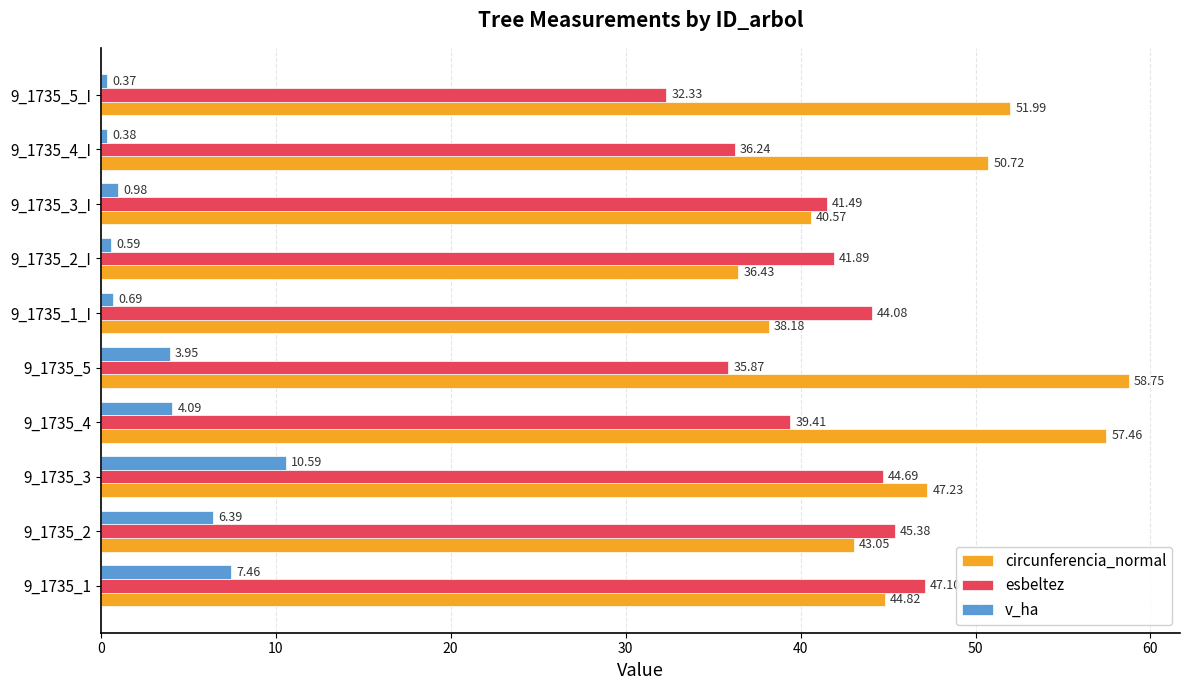

At which category is the sum across all series the highest?

9_1735_3